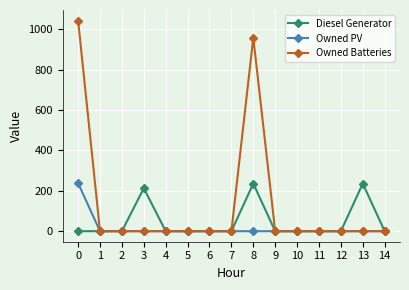

The value of Owned Batteries at 7 is 724. True or false?

False